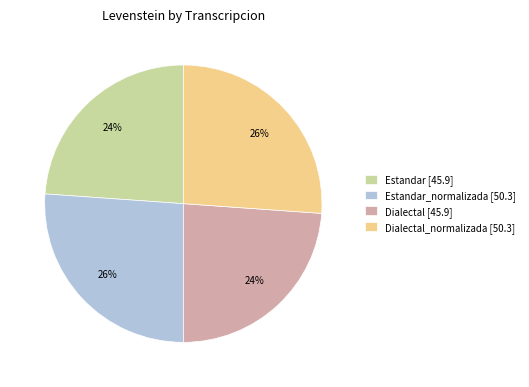

True or false: Dialectal [45.9] accounts for 34% of the total.

False